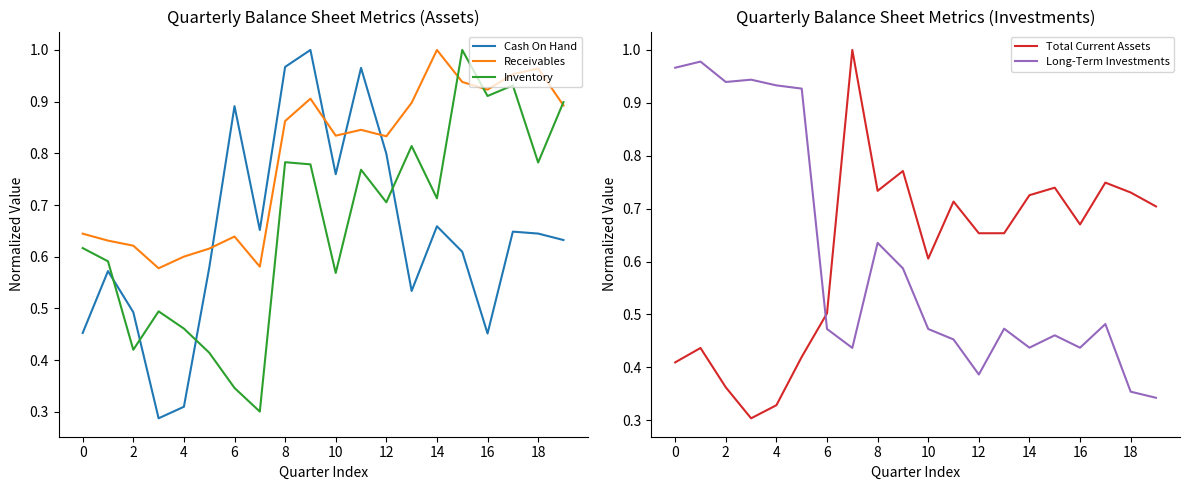

True or false: Cash On Hand and Receivables intersect in this chart.

True